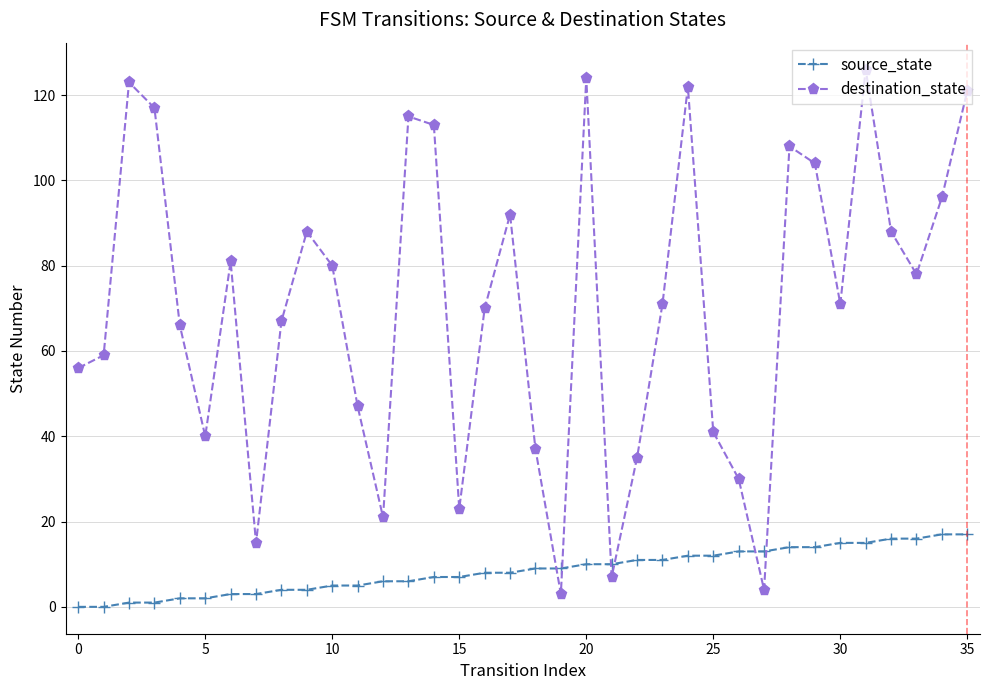

Which series has the widest spread of values?

destination_state